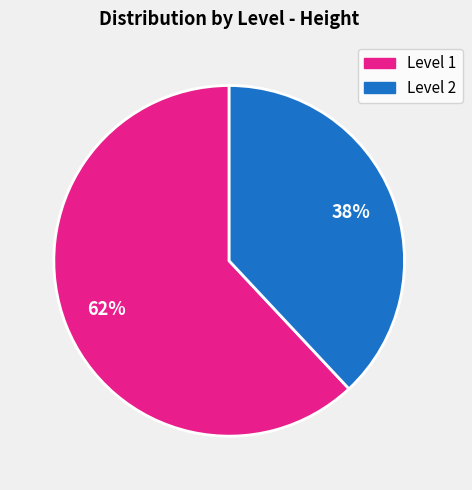

To the nearest percent, what is the average slice percentage?

50%